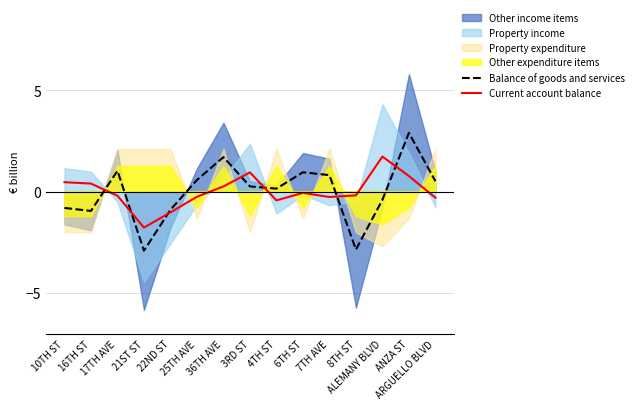

Where is Current account balance nearest to the value 0?

6TH ST